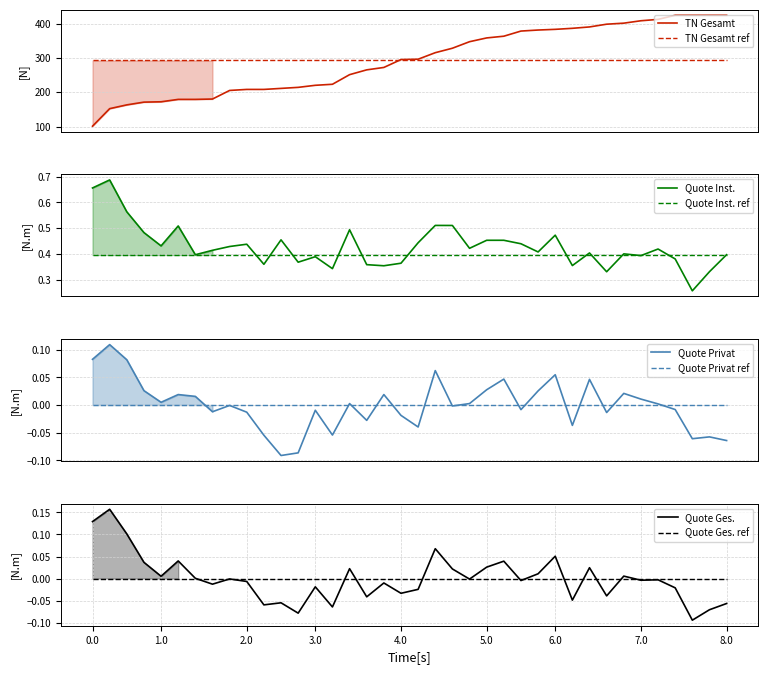

True or false: TN Gesamt has more than 2 points higher than both neighbors.

False